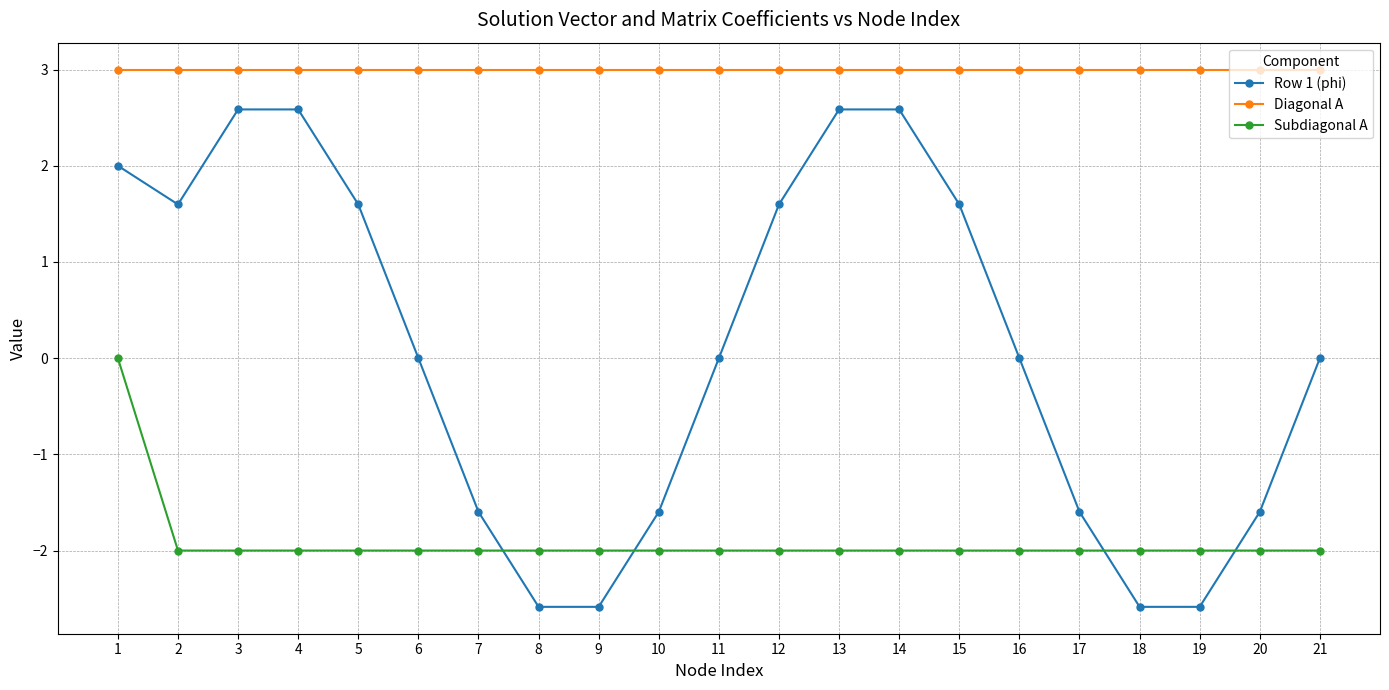

Which series changed the most between 13 and 21?

Row 1 (phi)